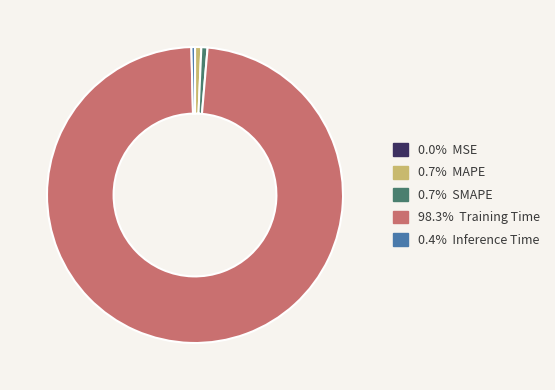

Is 98.3% Training Time the majority of the pie?

Yes